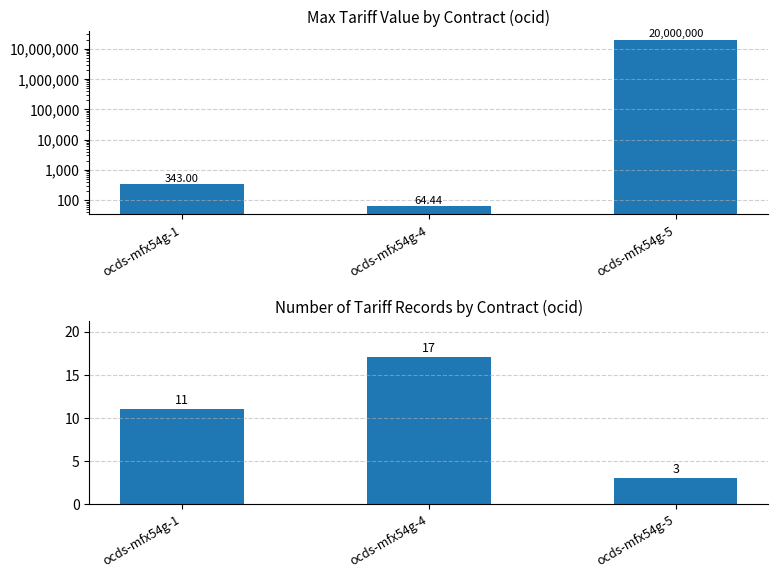

Does the chart contain stacked bars?

No